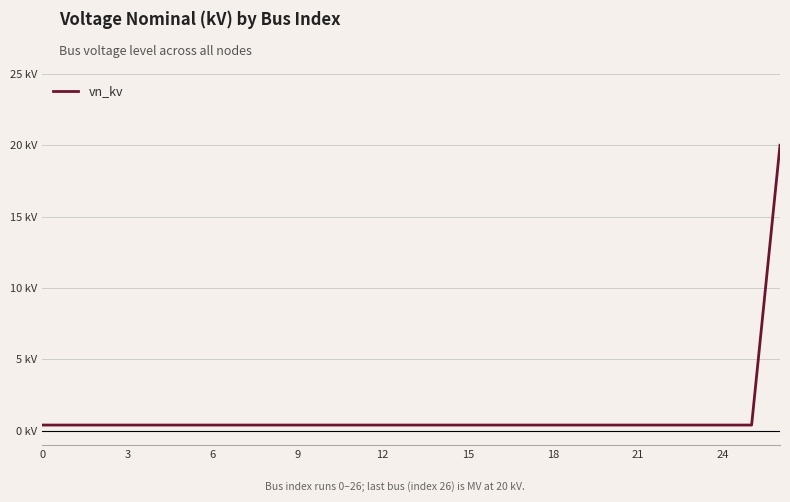

Does the chart have visible grid lines?

Yes